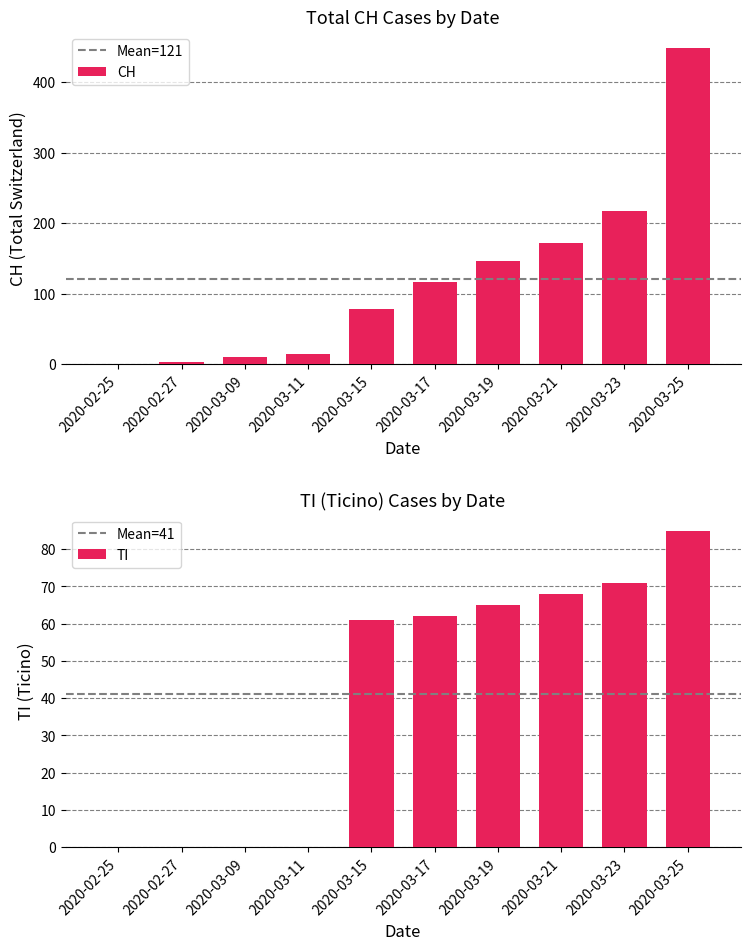

The CH series shows 146 at 2020-03-19. True or false?

True